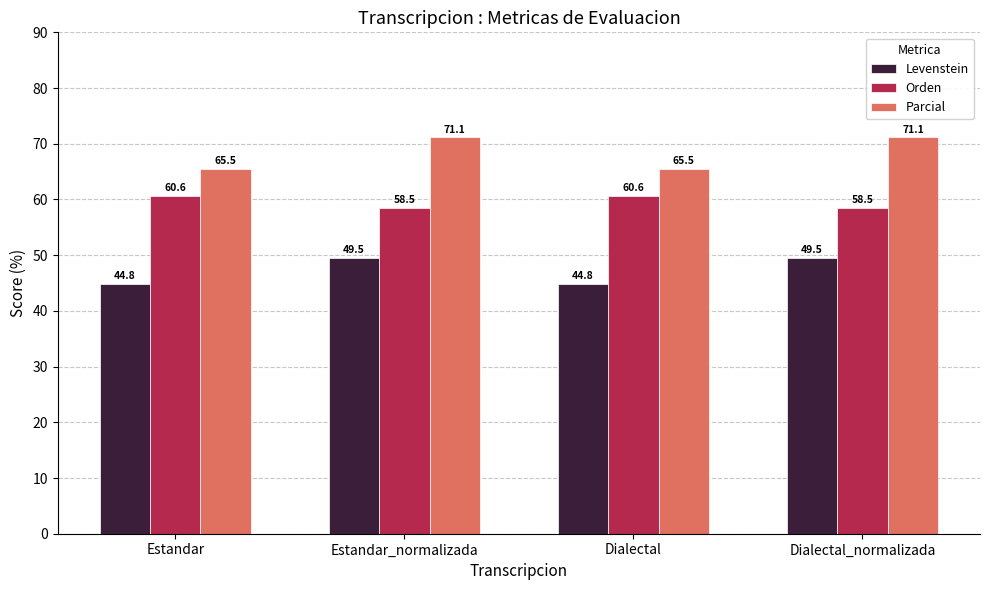

Is the value of Orden at Estandar greater than the value of Levenstein at Estandar_normalizada?

Yes